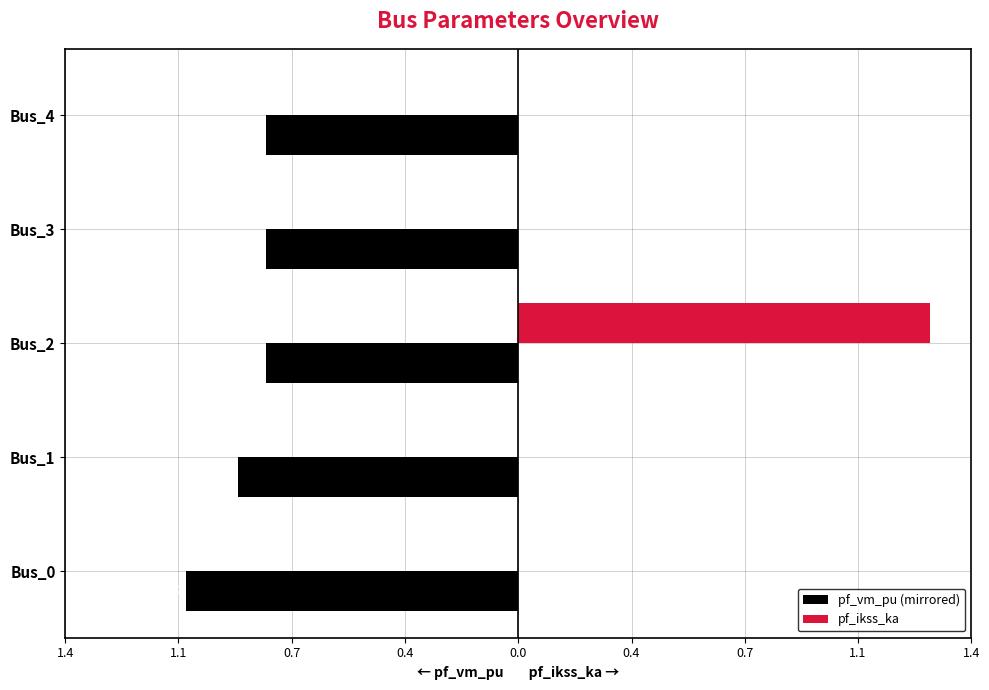

What are all the series names shown in the legend?

pf_vm_pu (mirrored), pf_ikss_ka